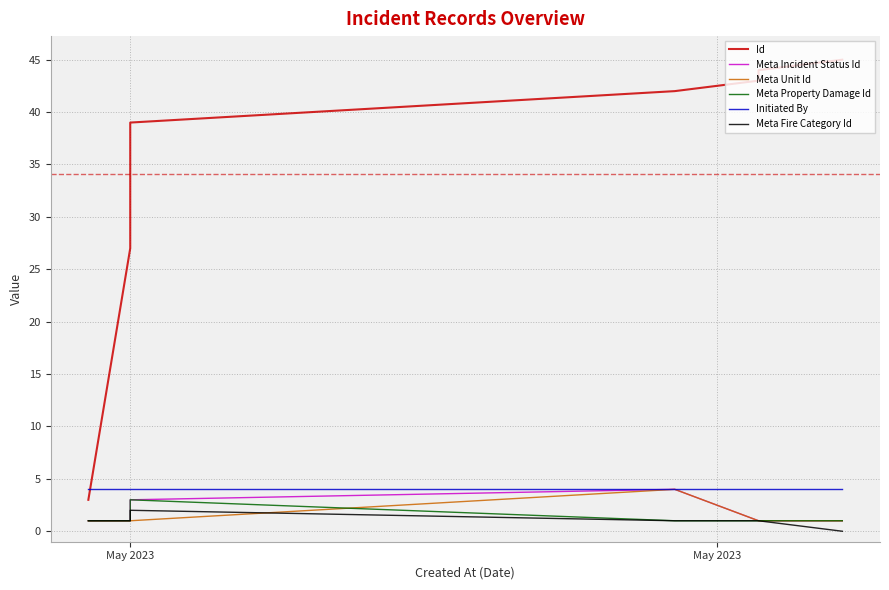

True or false: Meta Incident Status Id and Initiated By intersect in this chart.

False